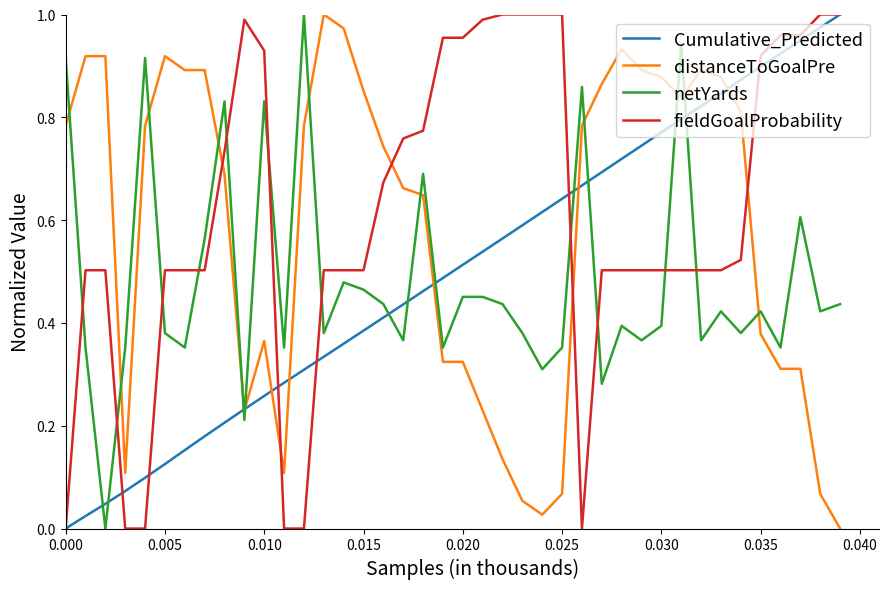

Which series ends up on top after the final intersection of fieldGoalProbability and distanceToGoalPre?

fieldGoalProbability